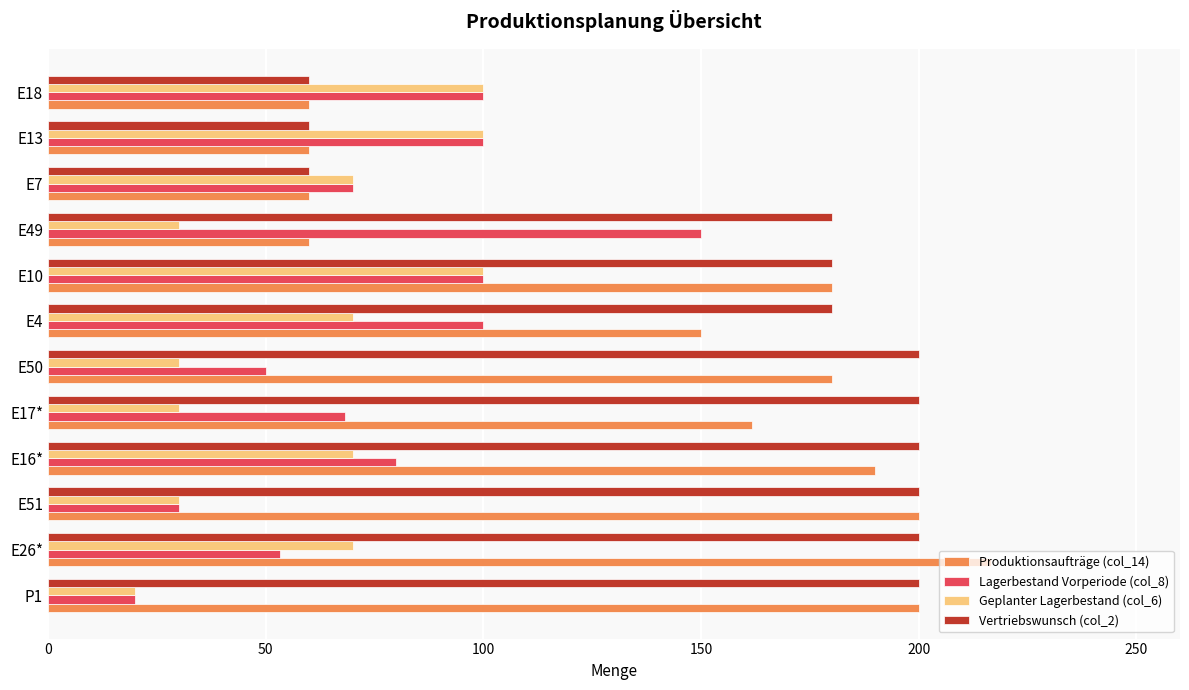

What is the lowest value of the Geplanter Lagerbestand (col_6) series?

20.0